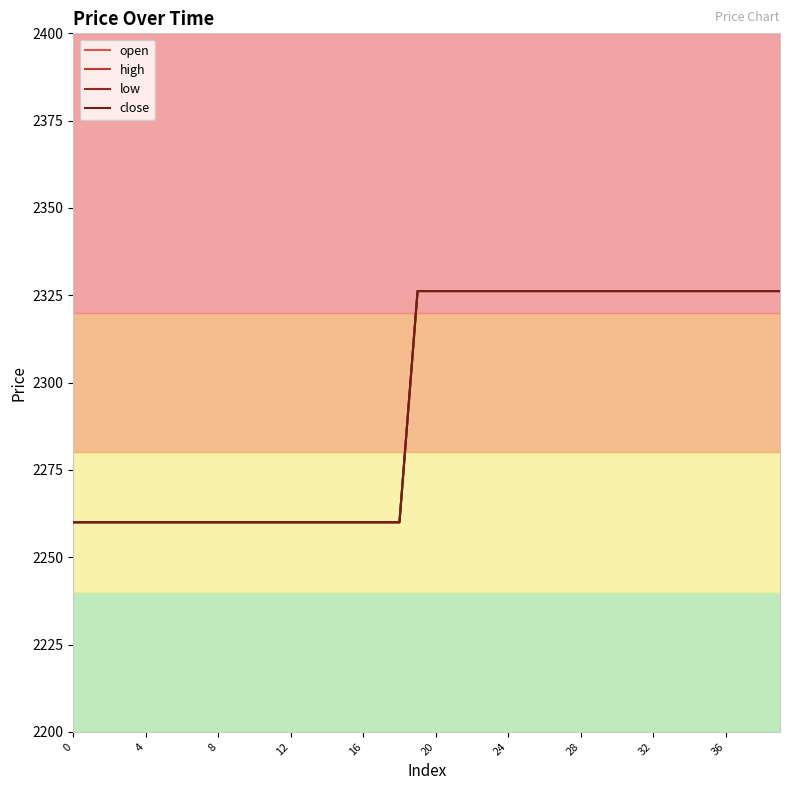

Is this an area chart (filled region under the line)?

No